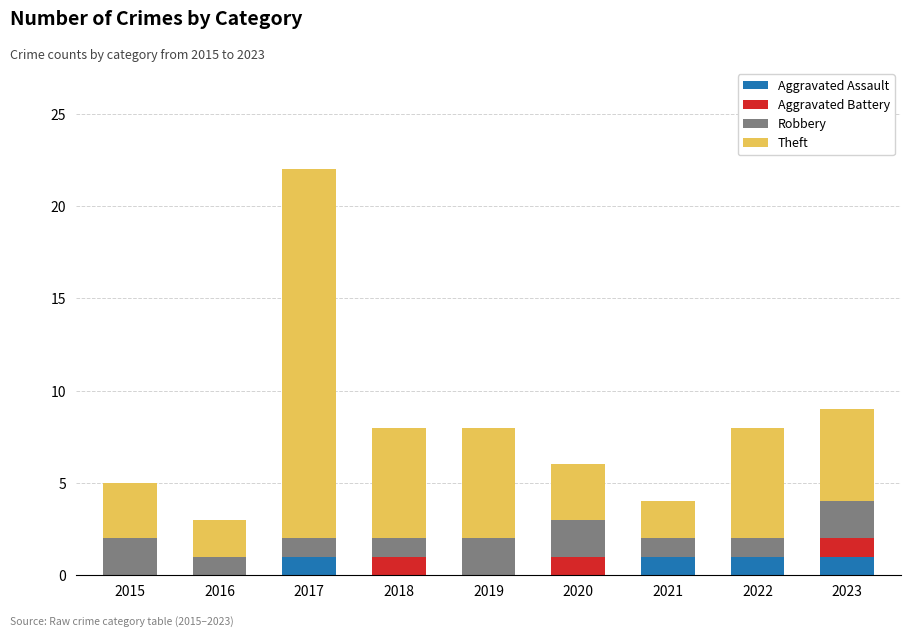

How many series are shown in this chart?

4